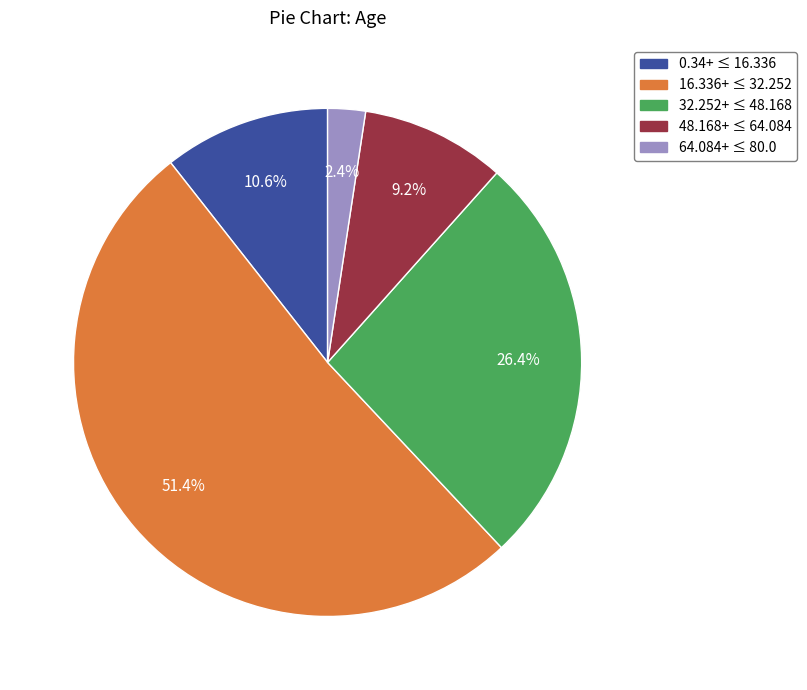

What is the smallest slice in the pie chart?

64.084+ ≤ 80.0